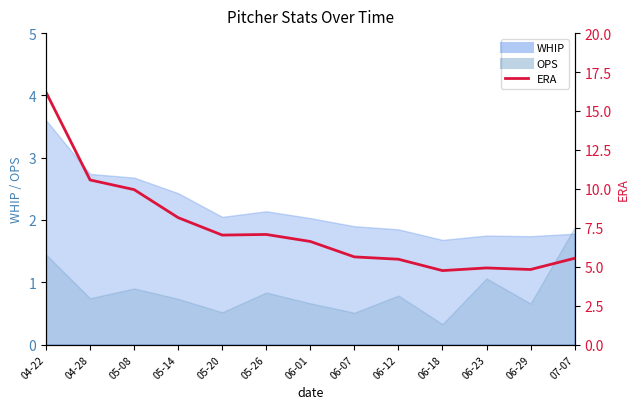

True or false: the data shows 4.0 at 06-01.

False